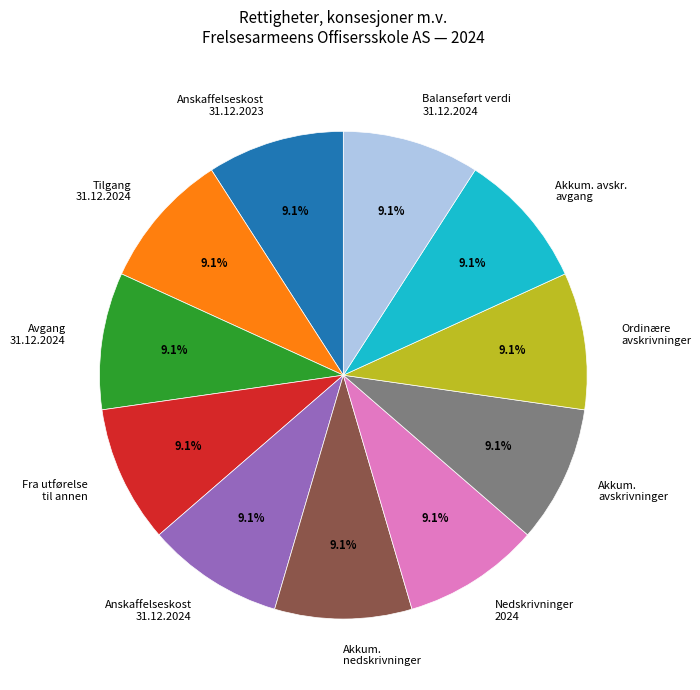

Count the number of slices in the pie.

11